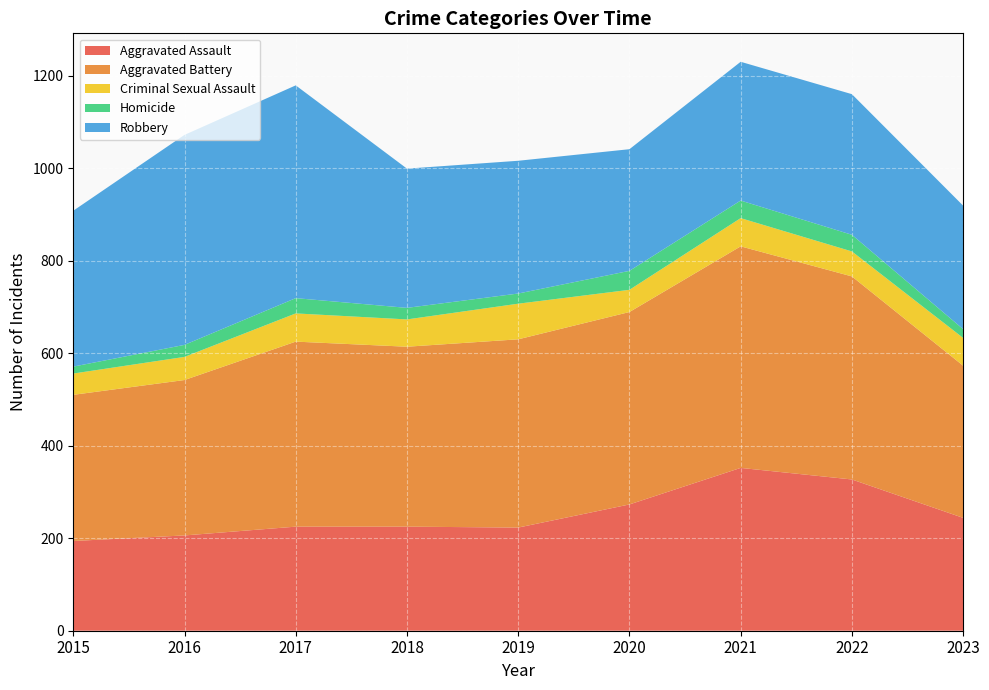

Reading left to right, extract all data points from this chart.

Aggravated Assault: 2015=194	2016=206	2017=225	2018=225	2019=223	2020=273	2021=352	2022=327	2023=244
Aggravated Battery: 2015=316	2016=336	2017=400	2018=389	2019=407	2020=416	2021=479	2022=439	2023=329
Criminal Sexual Assault: 2015=46	2016=50	2017=61	2018=59	2019=77	2020=48	2021=61	2022=54	2023=60
Homicide: 2015=15	2016=26	2017=33	2018=25	2019=22	2020=41	2021=38	2022=36	2023=19
Robbery: 2015=337	2016=454	2017=460	2018=301	2019=287	2020=263	2021=300	2022=304	2023=267